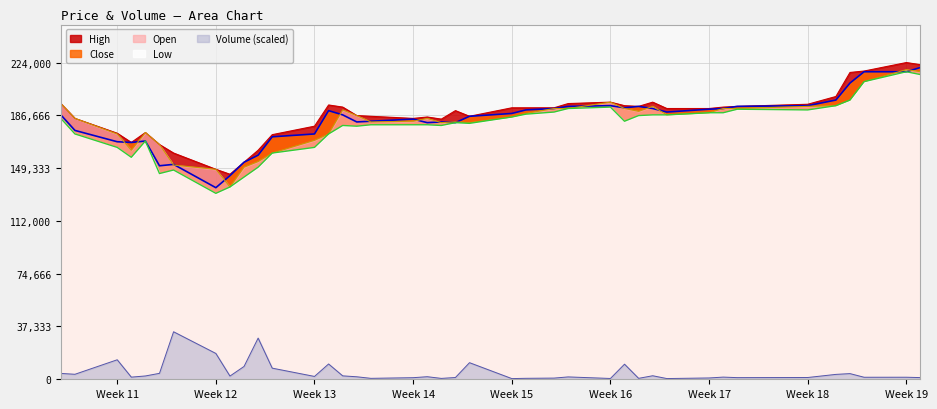

What is the maximum value shown in the chart?

224000.0